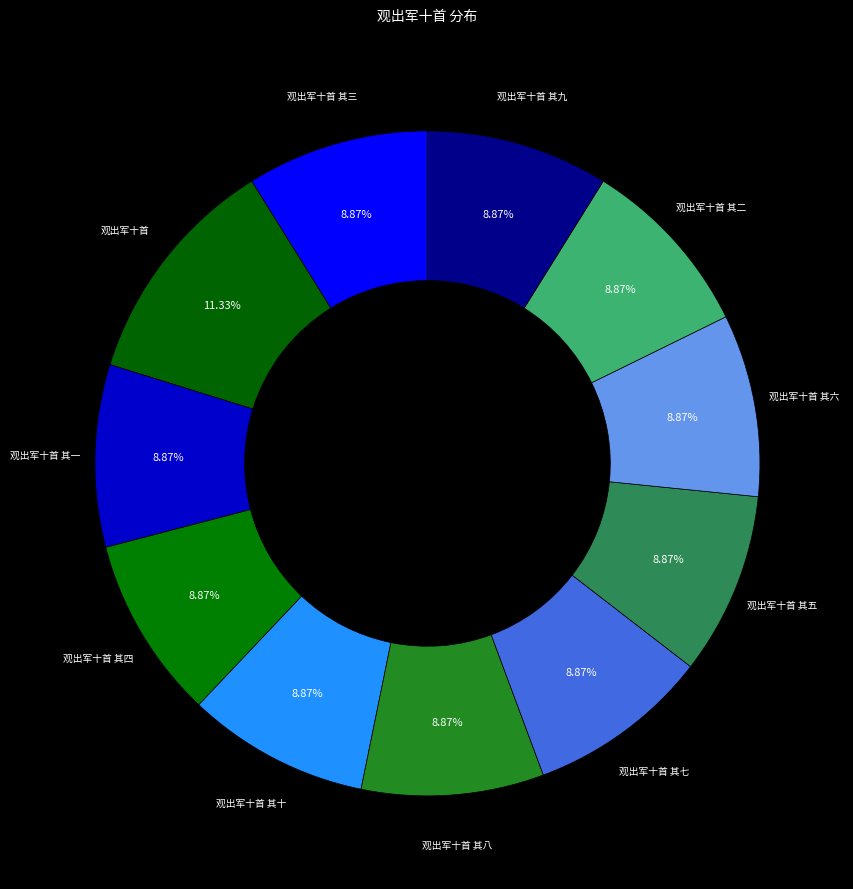

Count the number of slices in the pie.

11